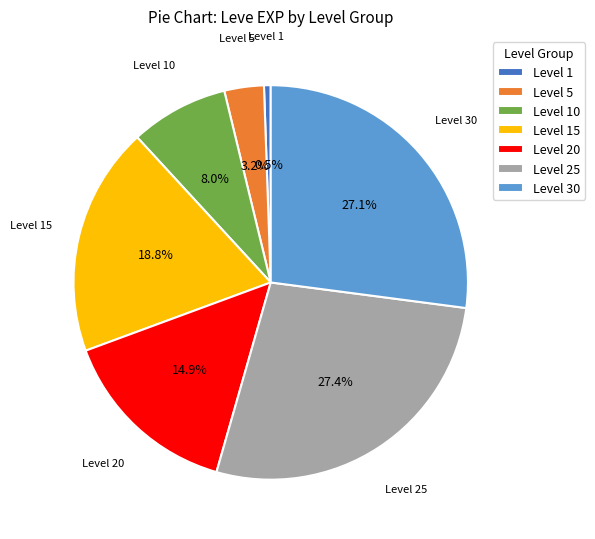

To the nearest percent, what is the average slice percentage?

14%